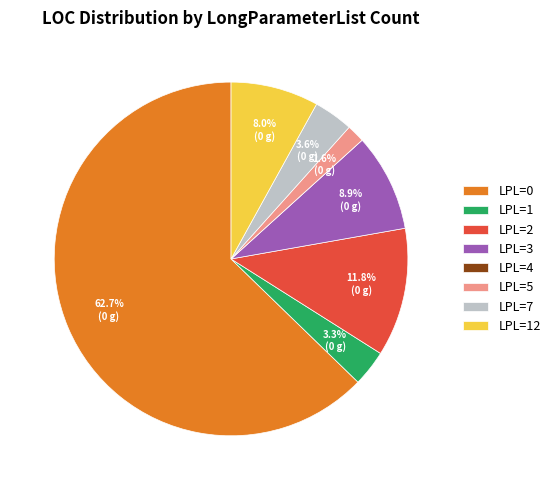

How much of the chart is everything except LPL=5?

98.4%